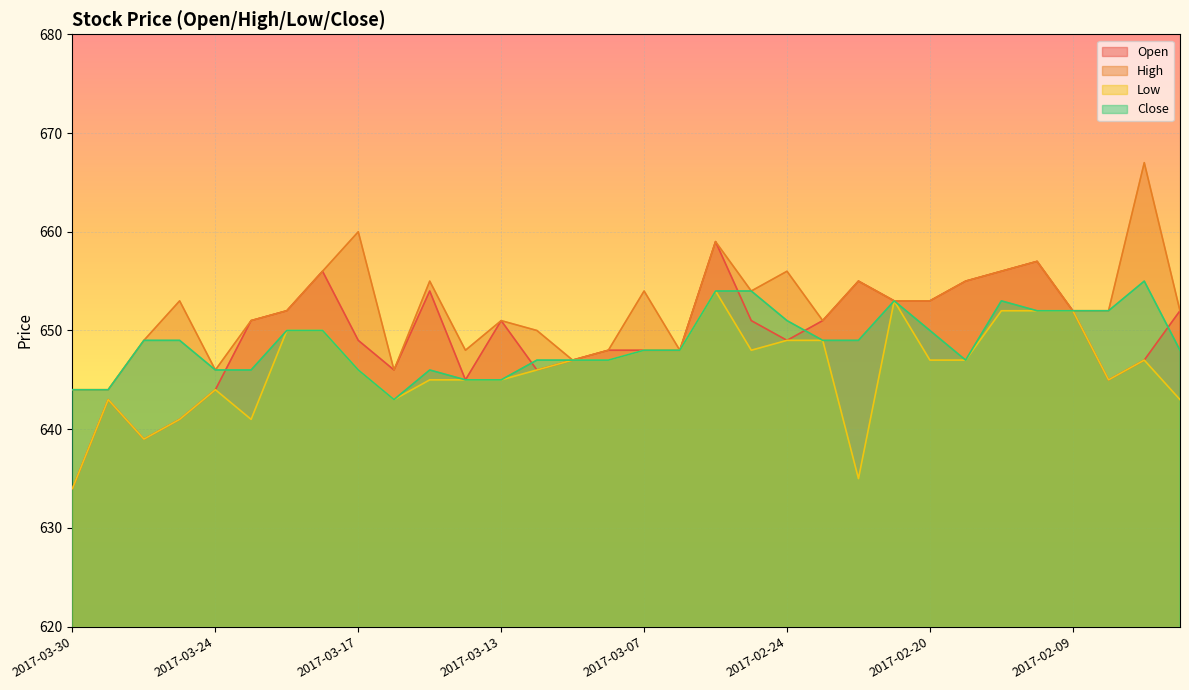

The value of Open at 2017-03-13 is 651. True or false?

True